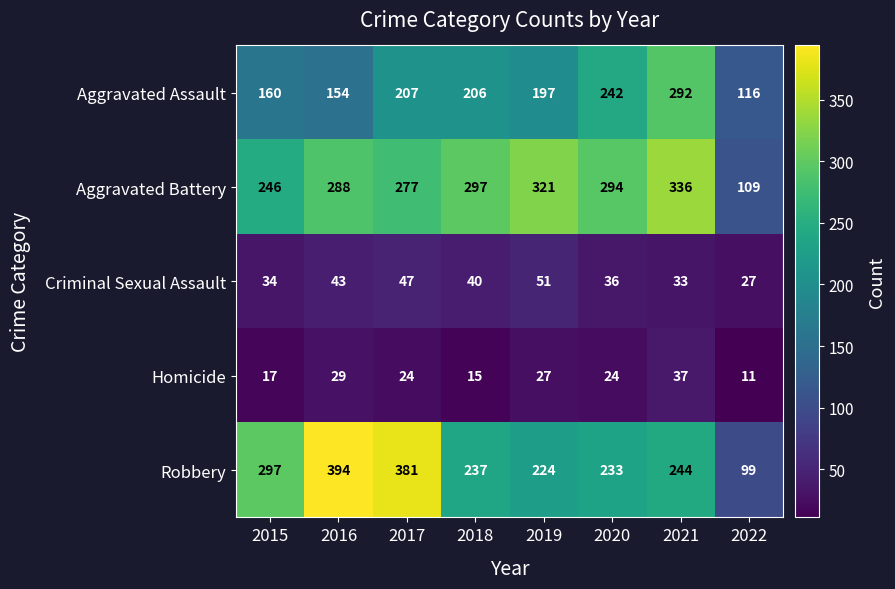

At how many categories does at least one series exceed 296?

6